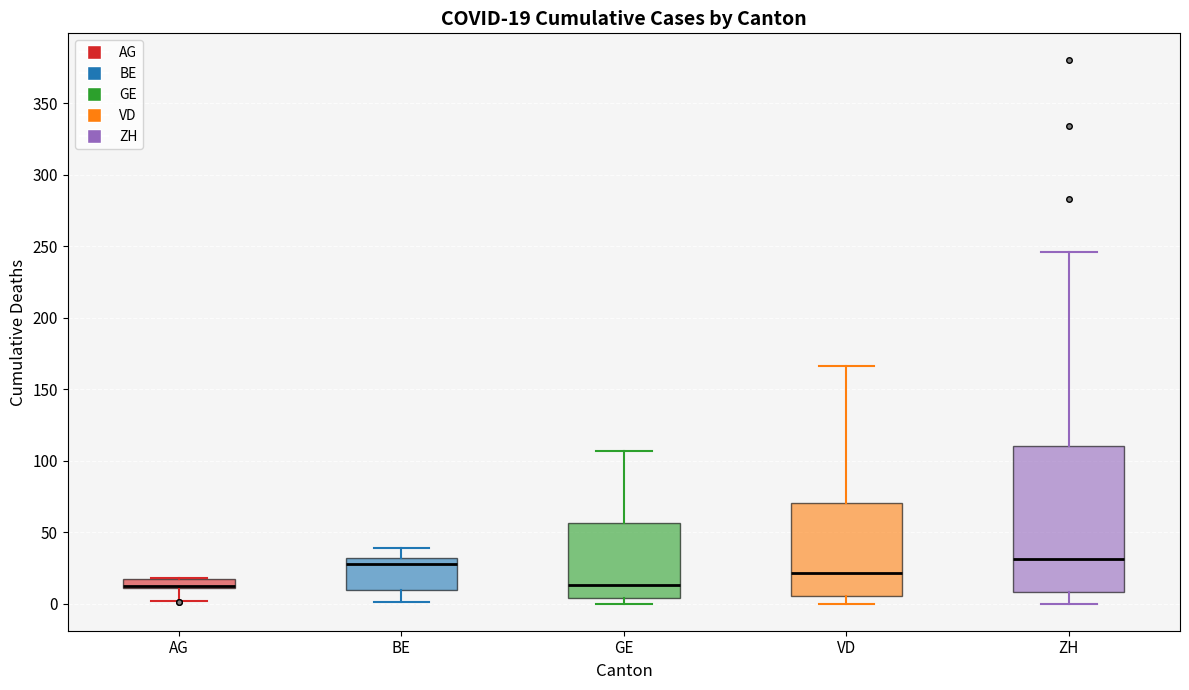

Comparing the boxes themselves (not the whiskers), which one is the tallest?

ZH